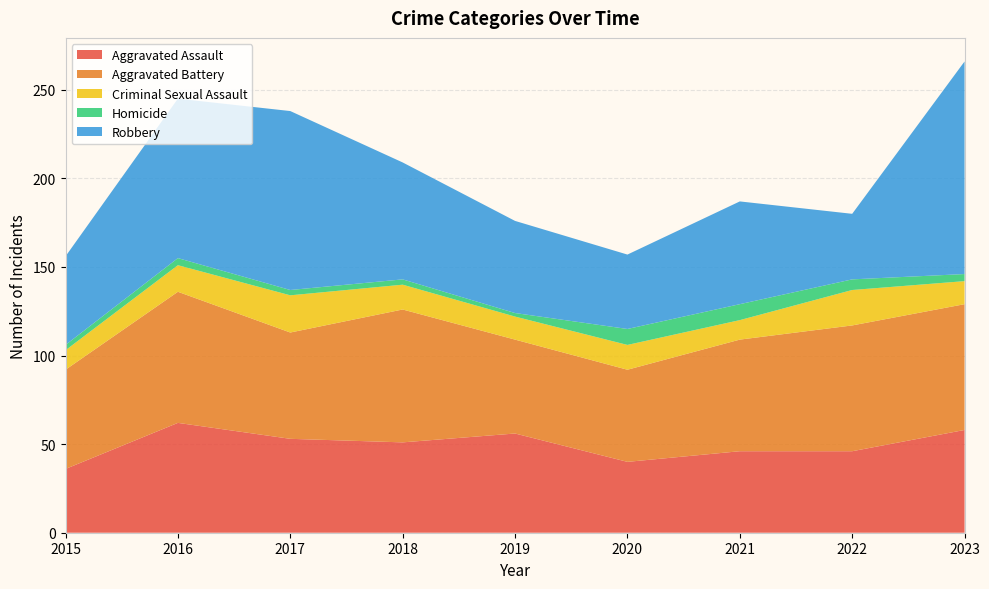

Reading right to left, extract all data points from this chart.

Aggravated Assault: 2023=58	2022=46	2021=46	2020=40	2019=56	2018=51	2017=53	2016=62	2015=36
Aggravated Battery: 2023=71	2022=71	2021=63	2020=52	2019=53	2018=75	2017=60	2016=74	2015=56
Criminal Sexual Assault: 2023=13	2022=20	2021=11	2020=14	2019=13	2018=14	2017=21	2016=15	2015=11
Homicide: 2023=4	2022=6	2021=9	2020=9	2019=2	2018=3	2017=3	2016=4	2015=3
Robbery: 2023=120	2022=37	2021=58	2020=42	2019=52	2018=66	2017=101	2016=90	2015=50